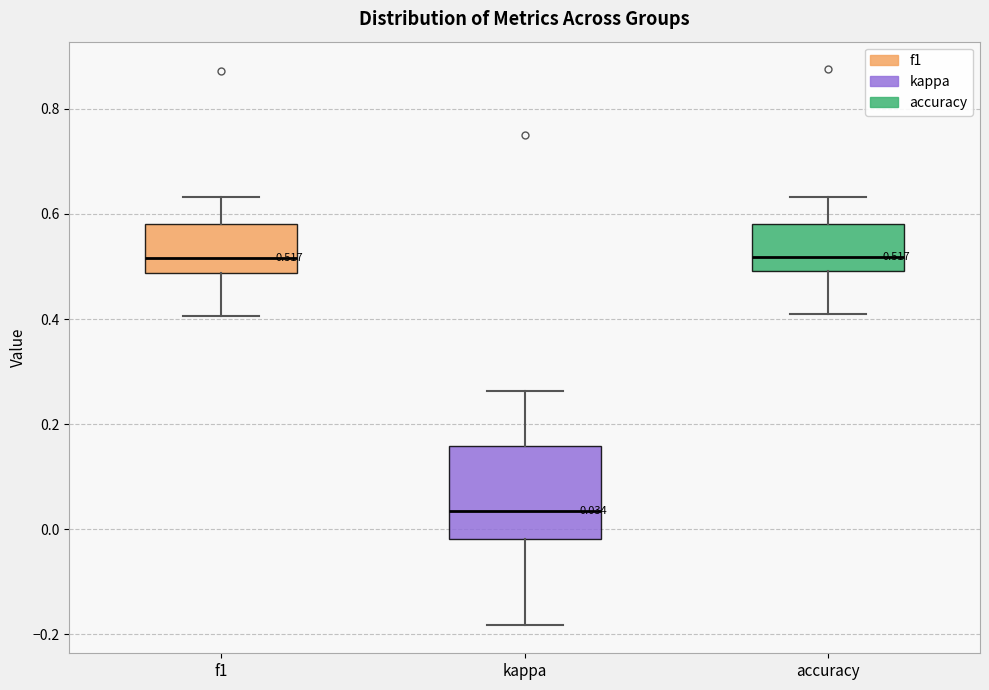

Comparing the boxes themselves (not the whiskers), which one is the tallest?

kappa